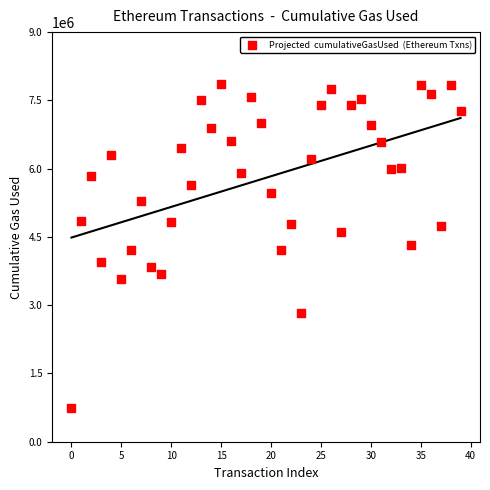

What is the range of Y values (max minus min)?

7123921